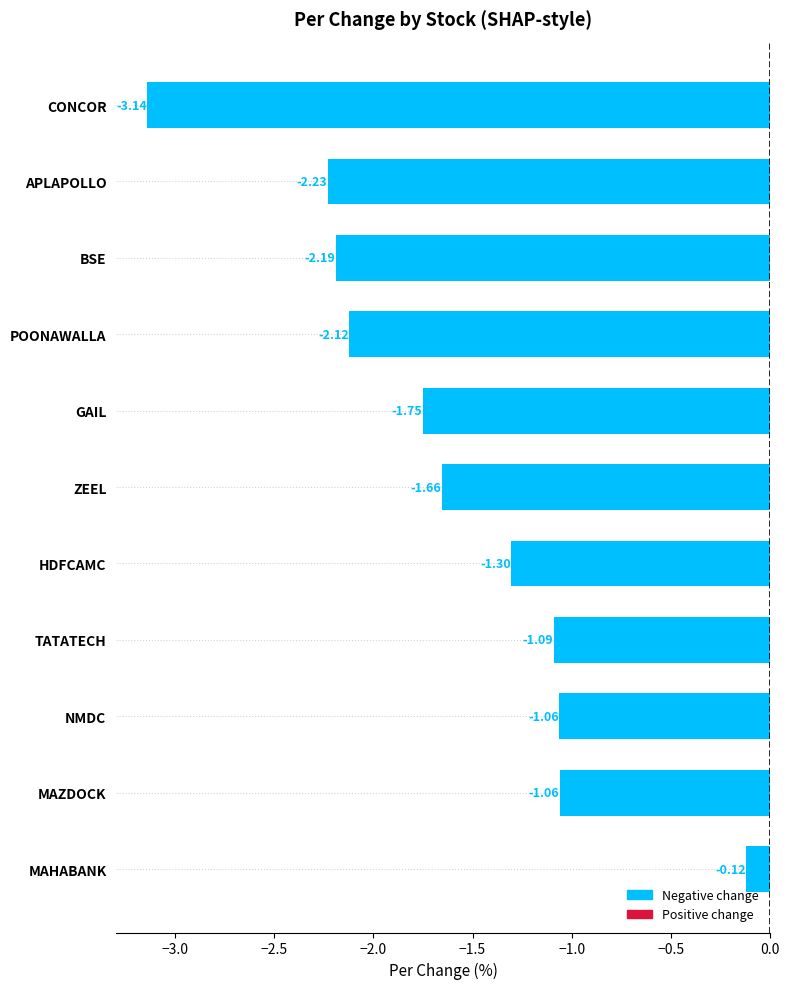

What is the average value?

-1.6